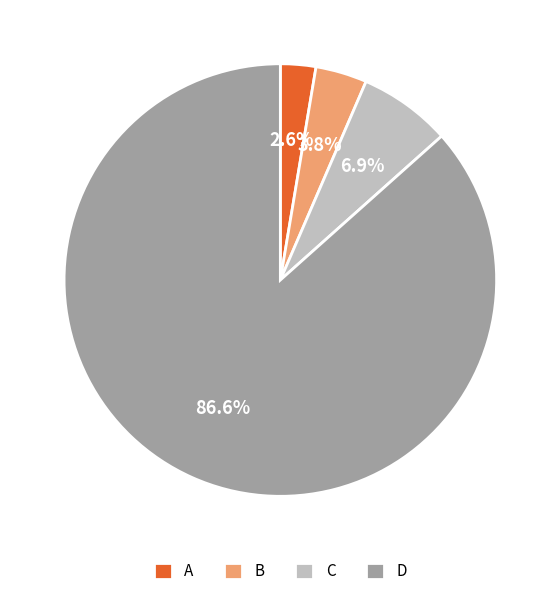

To the nearest percent, what portion does C represent?

7%